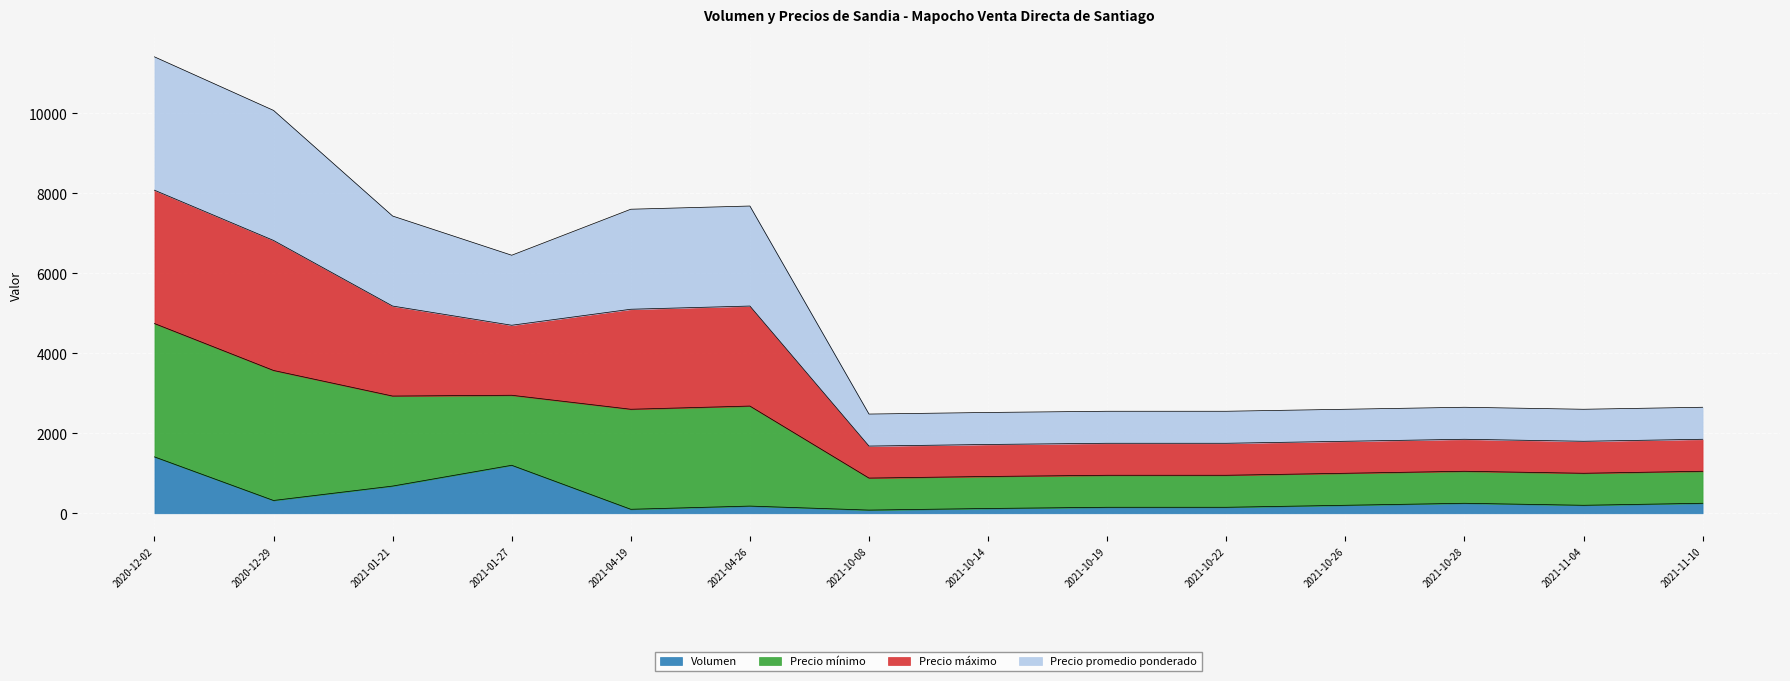

Which series has the largest total across all categories?

Precio mínimo